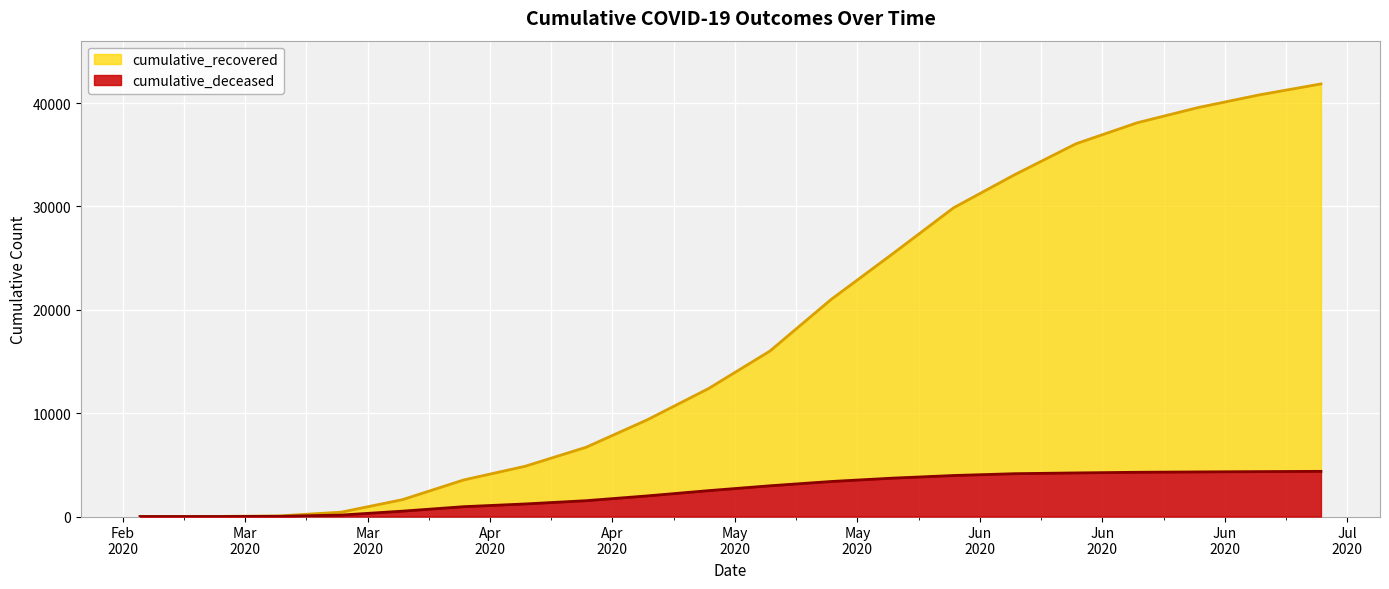

Is it true that cumulative_deceased equals 2233 at 2020-05-16?

False